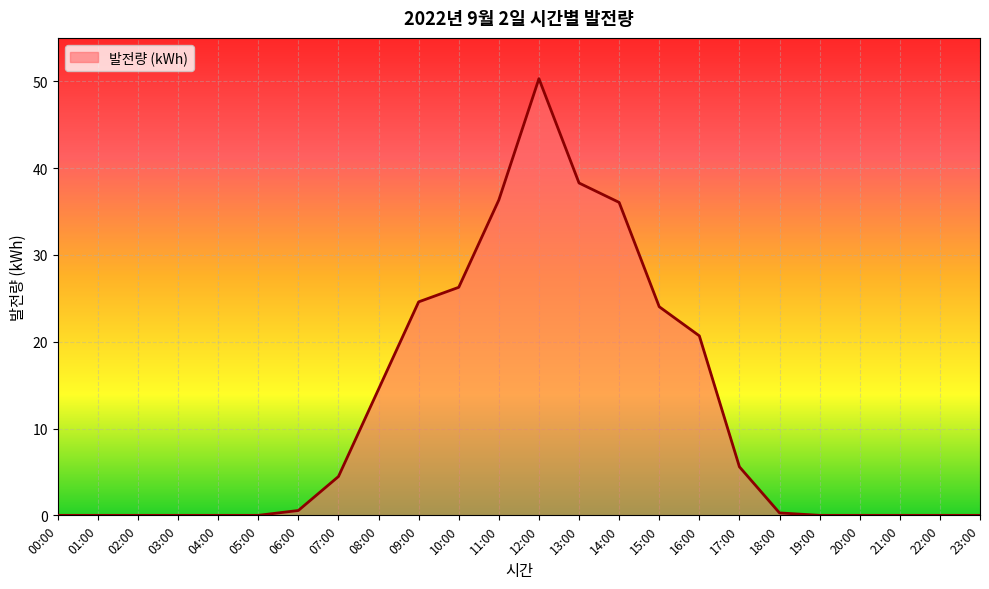

Between 07:00 and 23:00, which is larger?

07:00